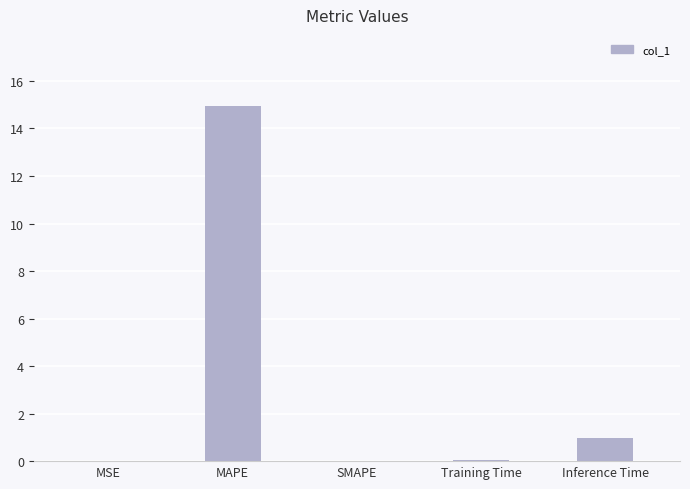

Between Training Time and Inference Time, which is larger?

Inference Time